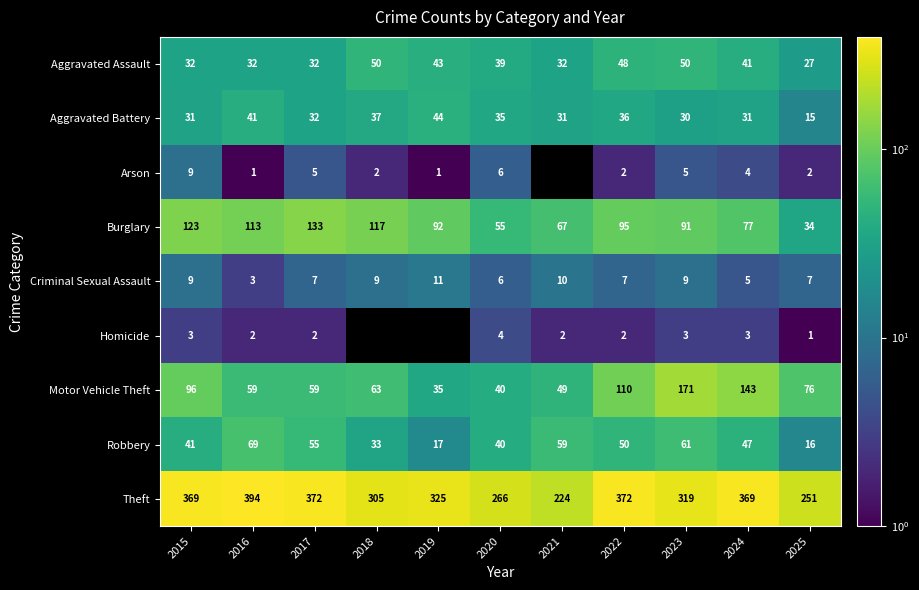

What is the difference between the highest and lowest values at 2020?

262